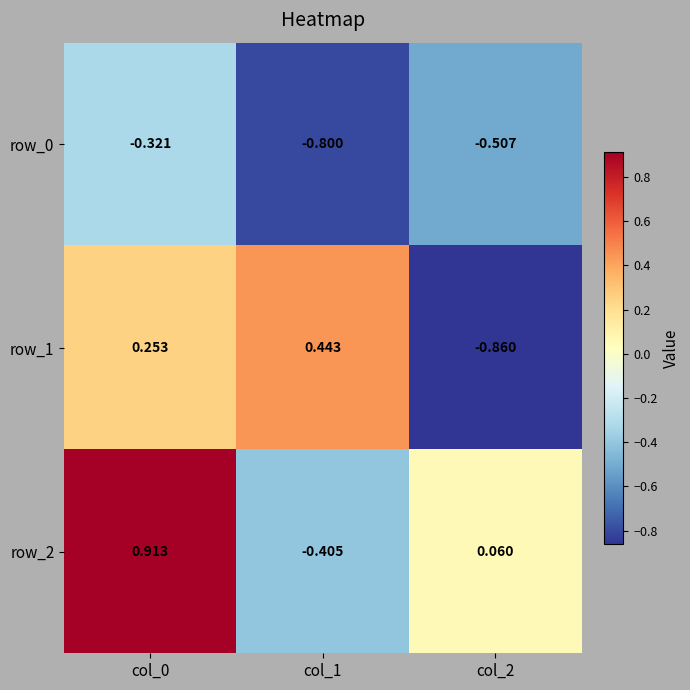

What is the total value across all series at col_2?

-1.3